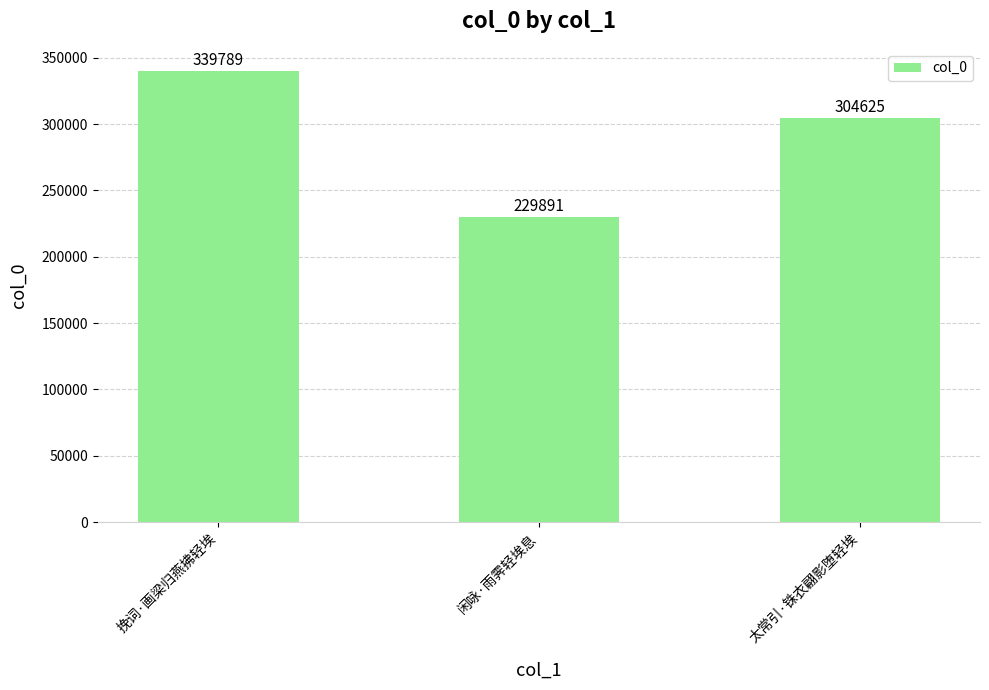

Count the values in the range 229891 to 339789.

3